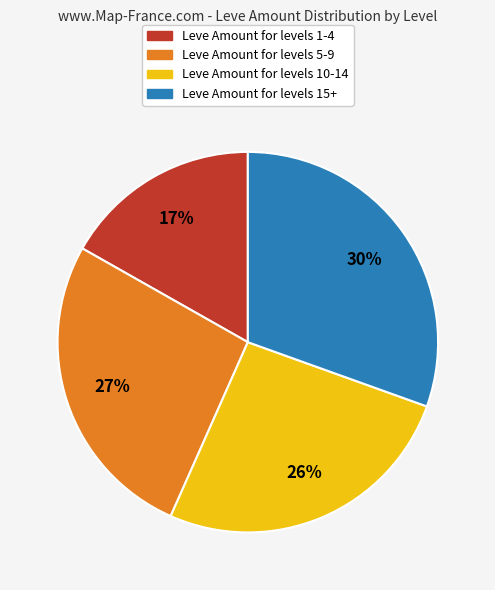

Is there a majority slice in this chart?

No